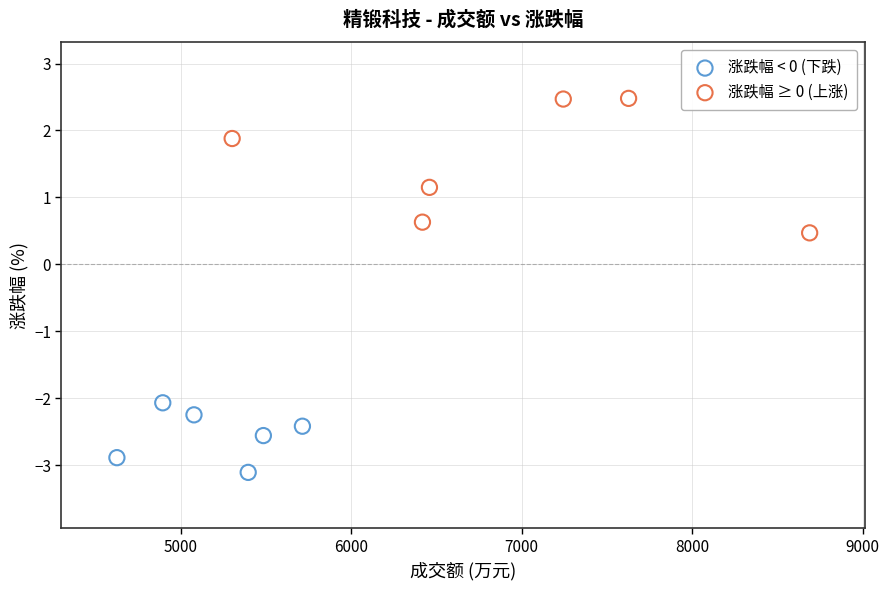

Which series has the largest Y range (max minus min)?

涨跌幅 ≥ 0 (上涨)